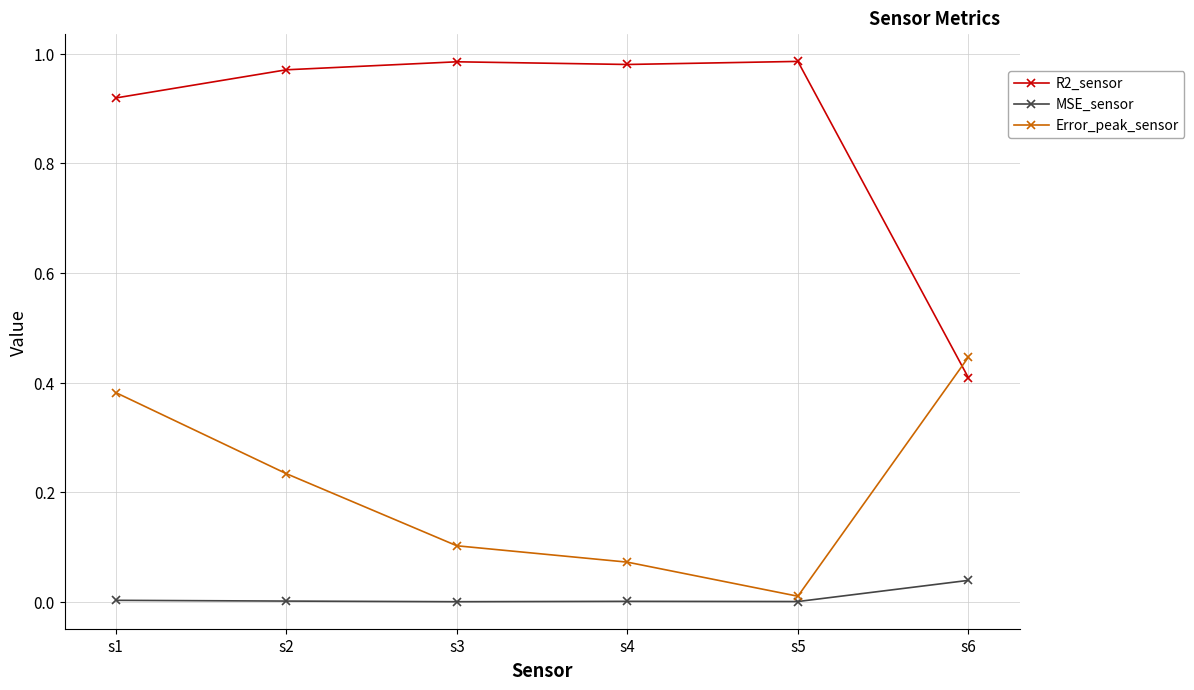

How many lines are shown in the chart?

3